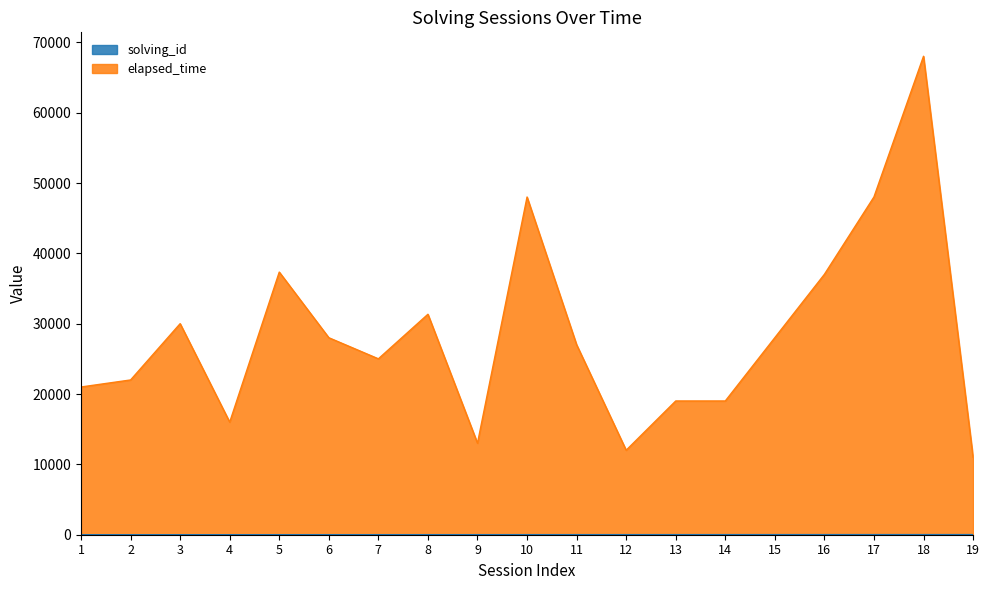

At which category is the sum across all series the highest?

18